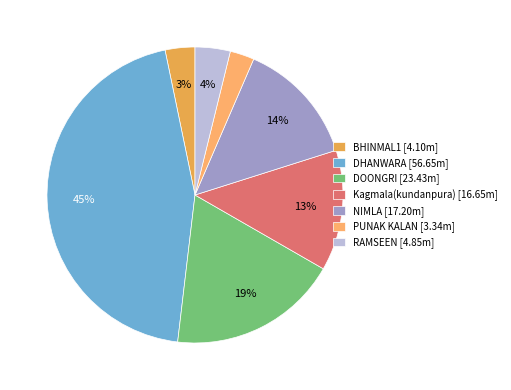

How many slices are in this pie chart?

7